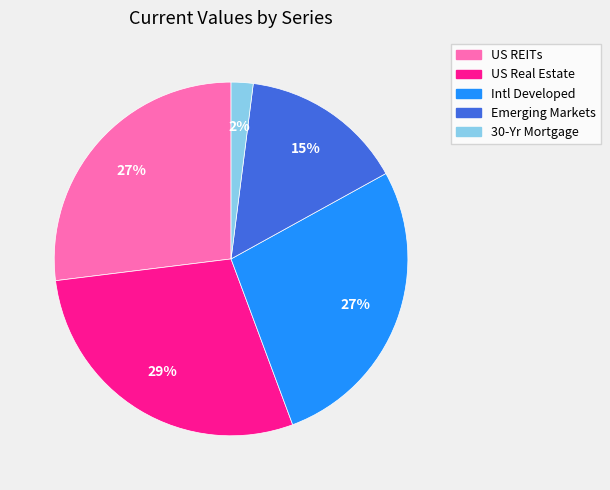

What percentage is the Intl Developed slice, to the nearest percent?

27%